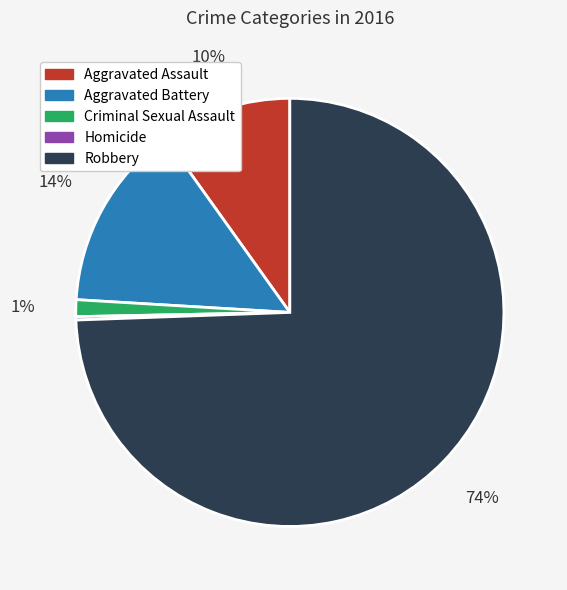

Is the sum of Robbery and Aggravated Battery greater than half?

Yes